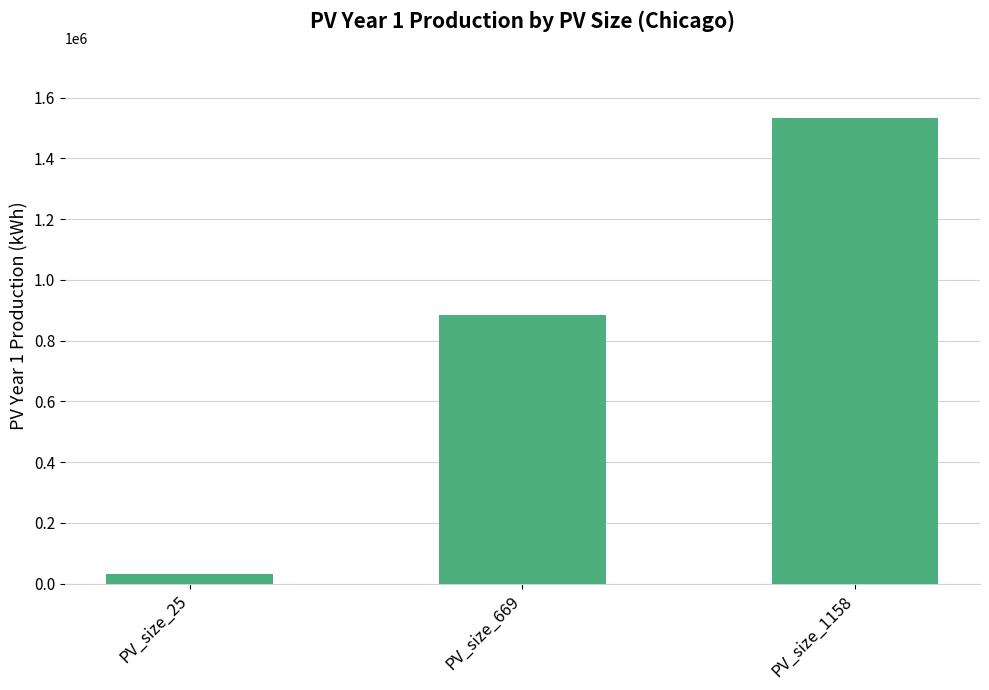

Does the chart contain any negative values?

No